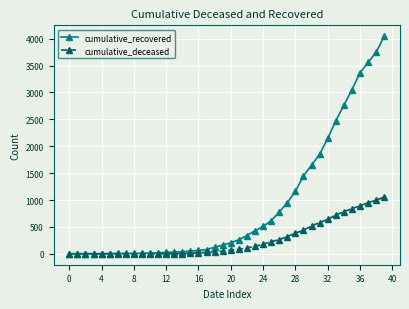

List the series in order of their peak value, highest first.

cumulative_recovered, cumulative_deceased